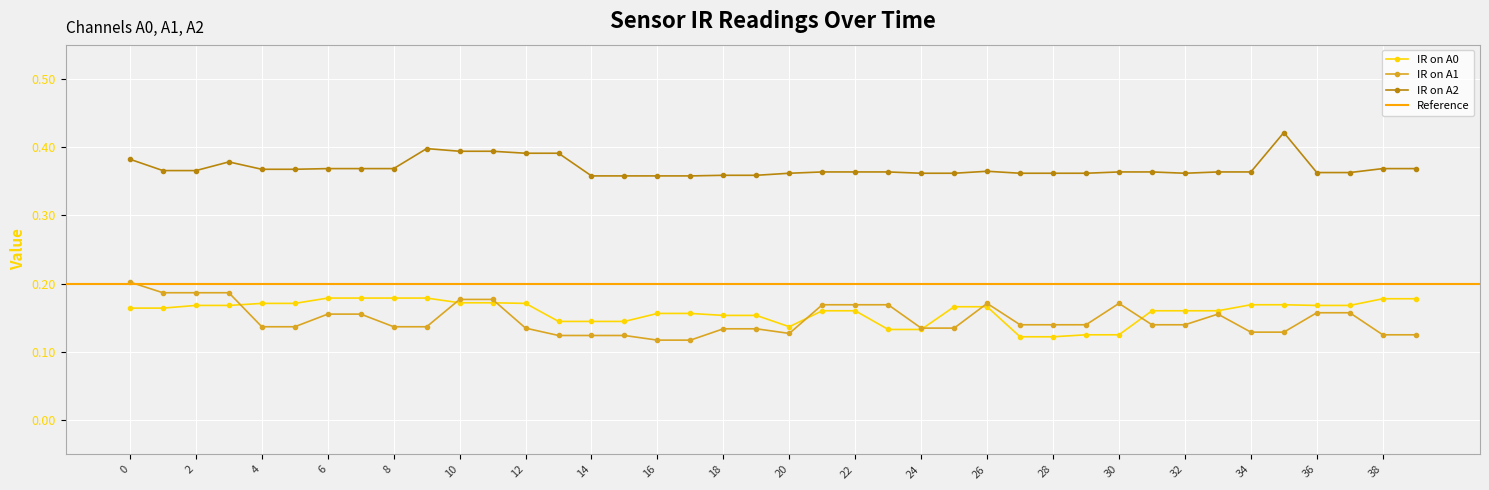

What is the average value of the IR on A2 series?

0.4